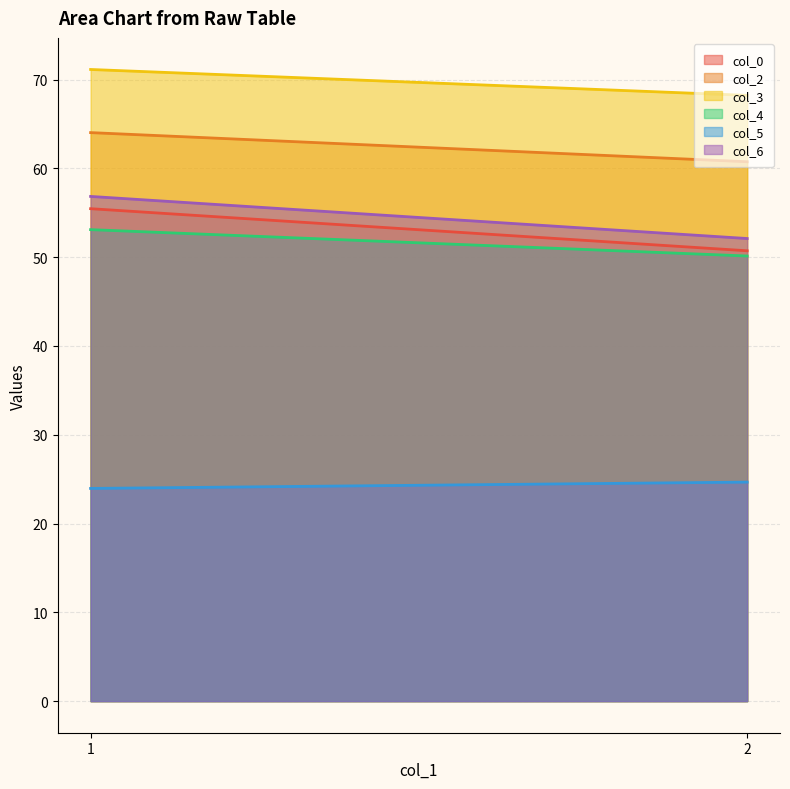

Reading left to right, list all the values displayed in this chart.

col_0: 1=55.5	2=50.7
col_2: 1=64.0	2=60.7
col_3: 1=71.1	2=68.2
col_4: 1=53.1	2=50.1
col_5: 1=24.0	2=24.7
col_6: 1=56.8	2=52.1